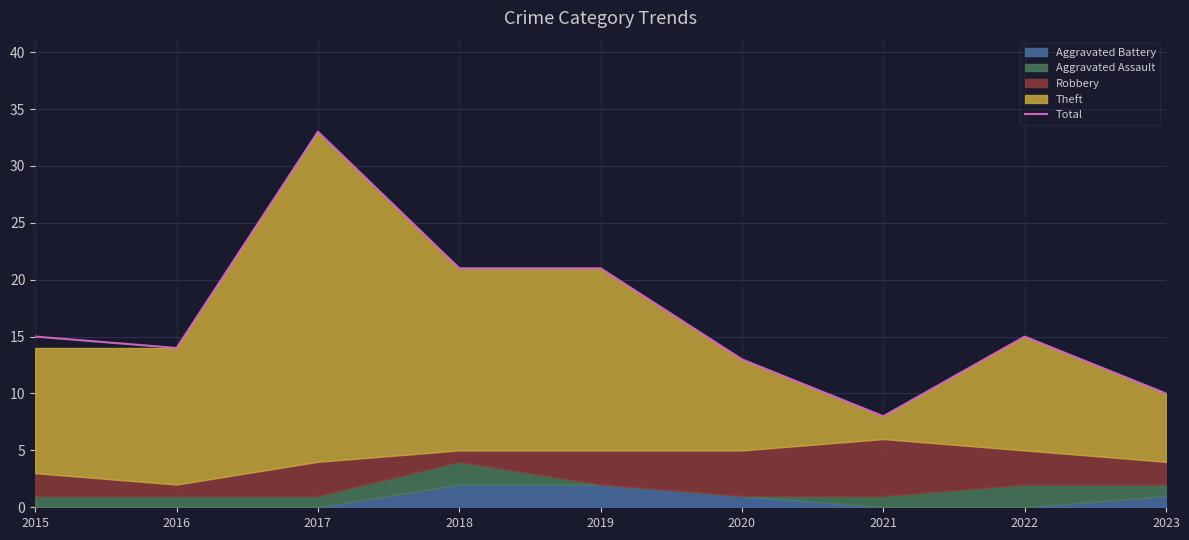

What is the approximate value at 2021, to the nearest 5?

10